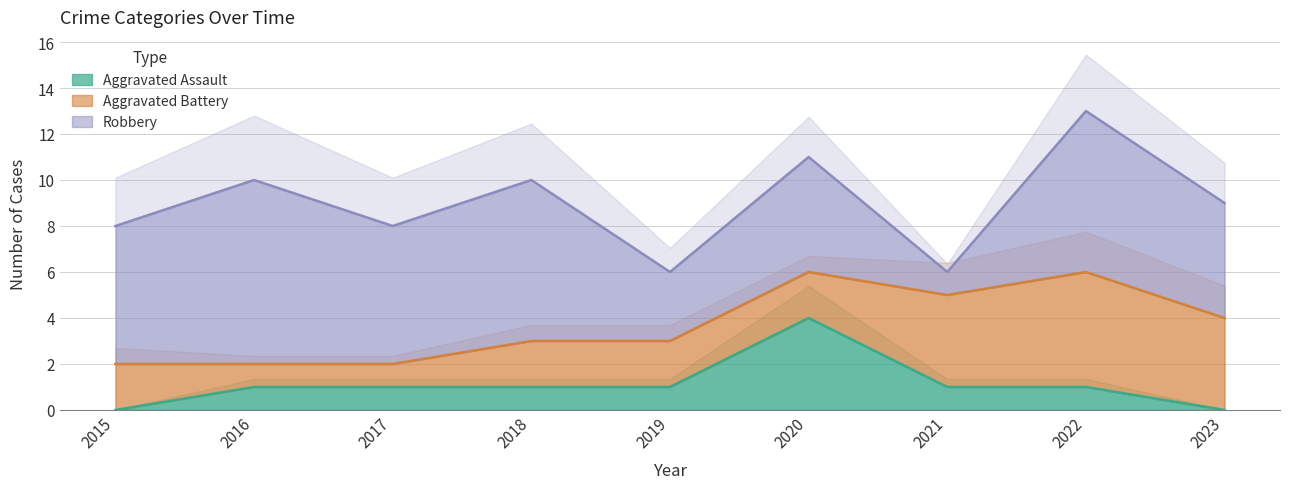

Rank the series by their maximum value, from highest to lowest.

Robbery, Aggravated Battery, Aggravated Assault